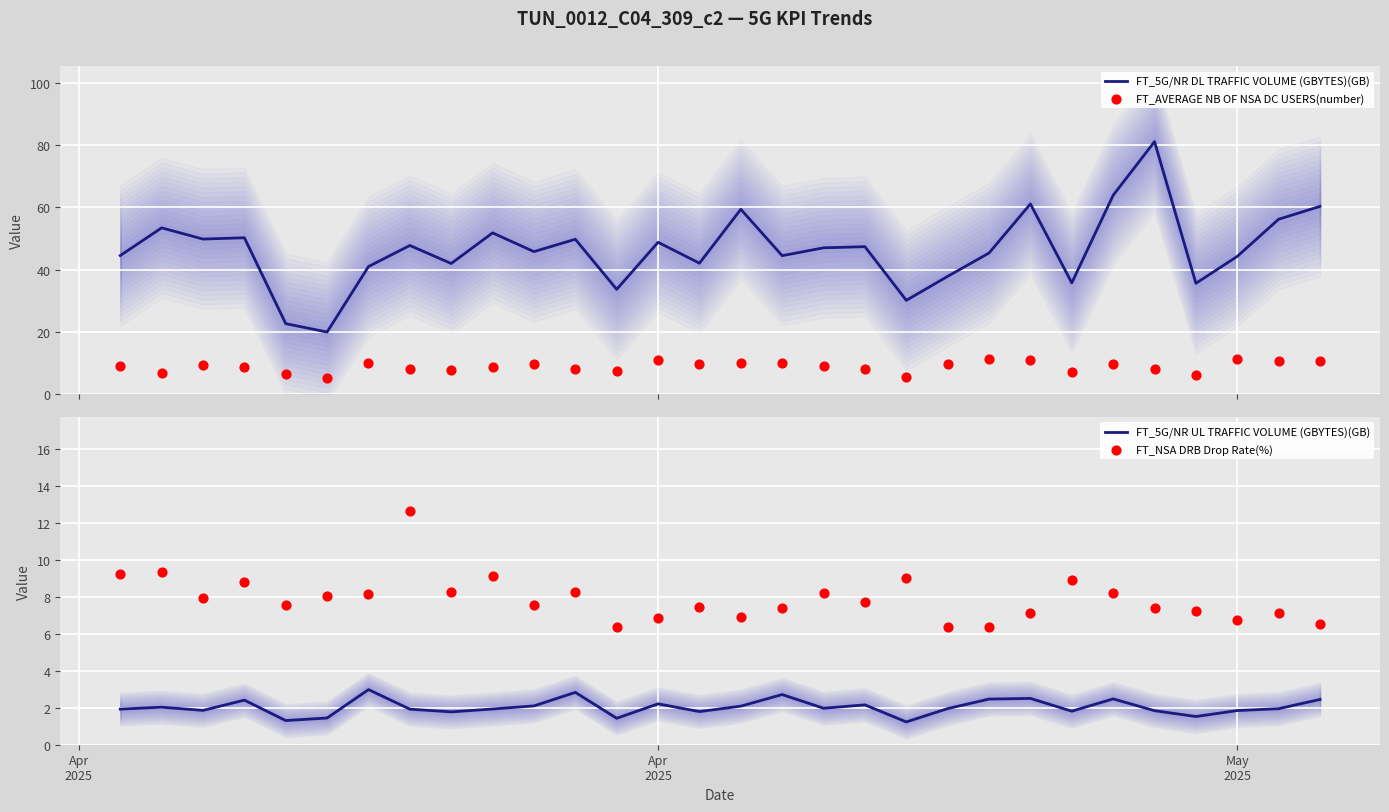

Which series contains the lowest Y value?

FT_5G/NR UL TRAFFIC VOLUME (GBYTES)(GB)